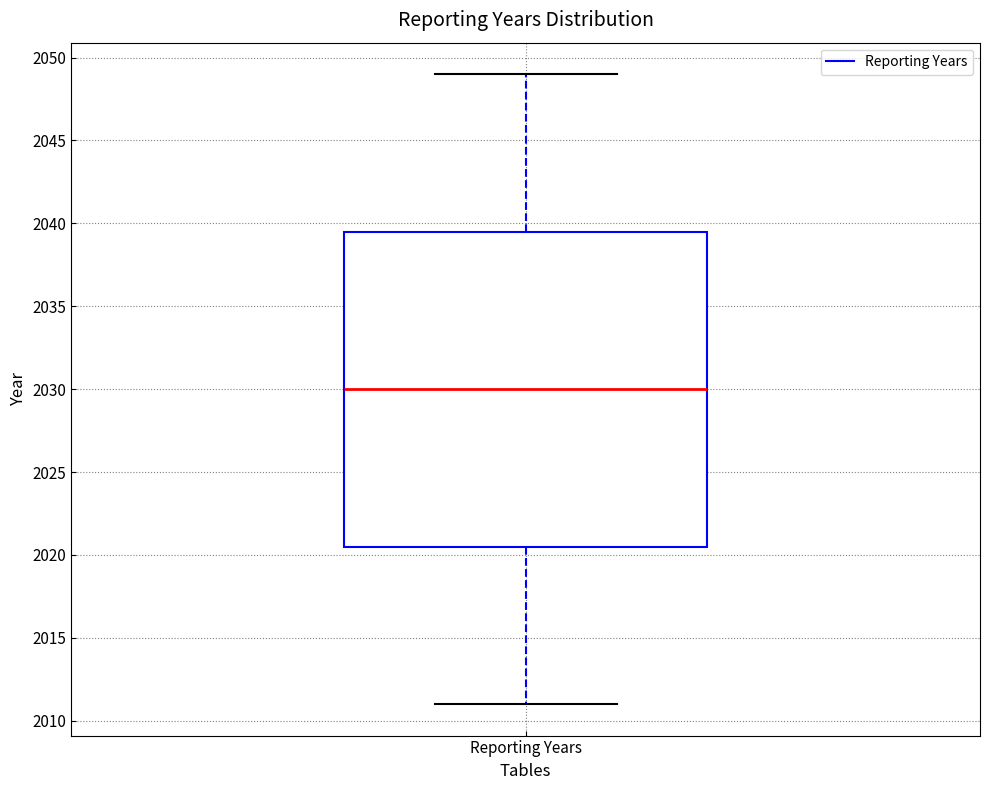

Read this box plot against the y-axis: the position of the median line, the range covered by the box, and the ends of both whiskers. The values are not printed on the chart, so give them approximately, as read against the axis.

median 2030.0, box 2020.5 to 2039.5, whiskers 2011.0 to 2049.0